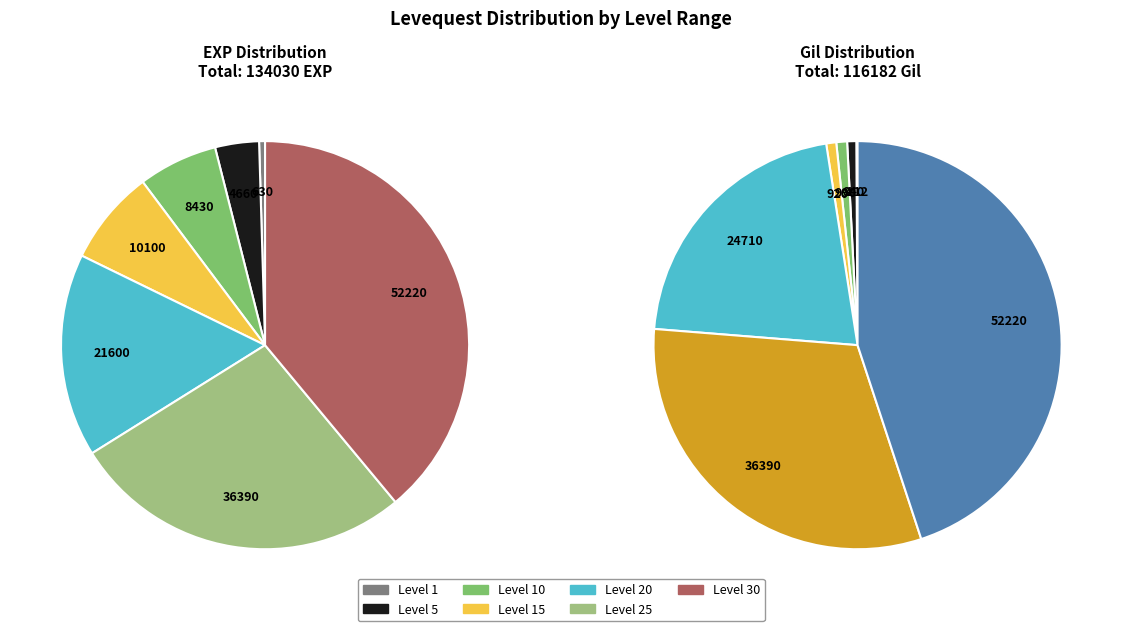

To the nearest percent, what portion does Level 1 represent?

1%